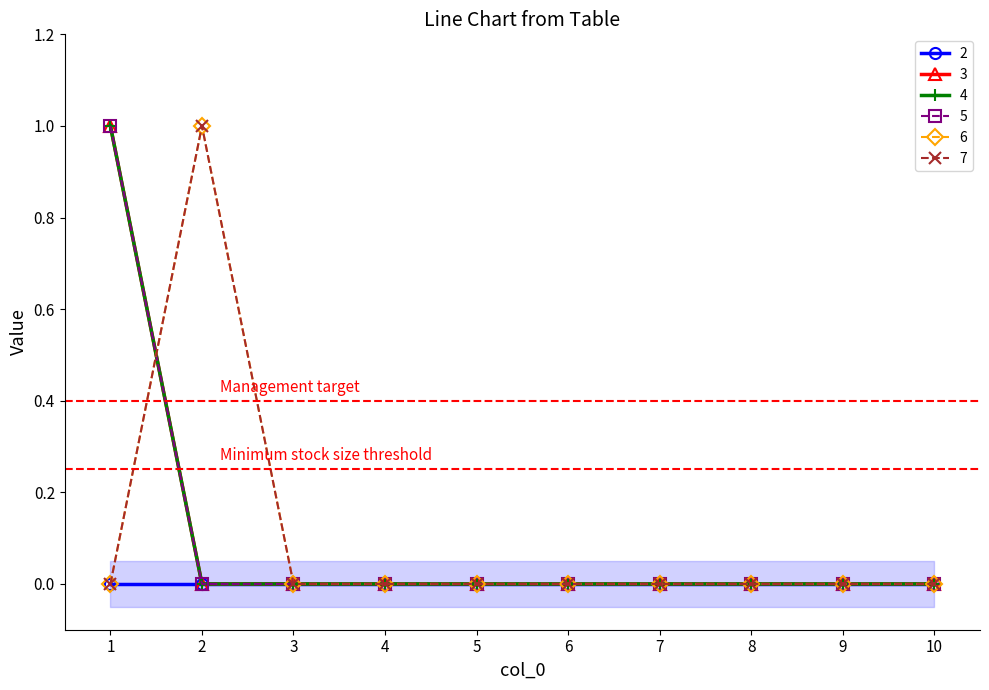

At which label is 5 closest to 0?

2